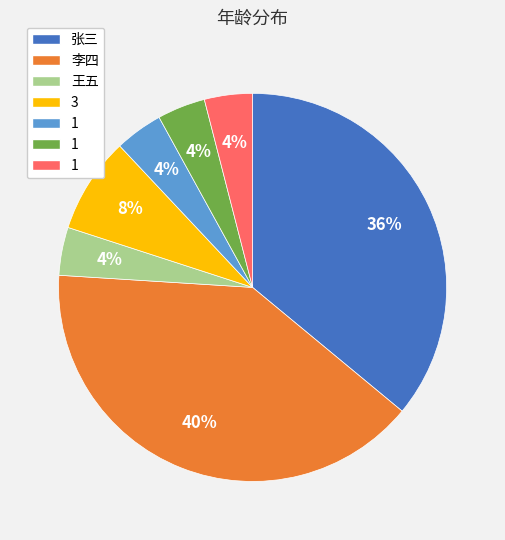

To the nearest percent, what is the difference between the largest and smallest slice percentages?

36%